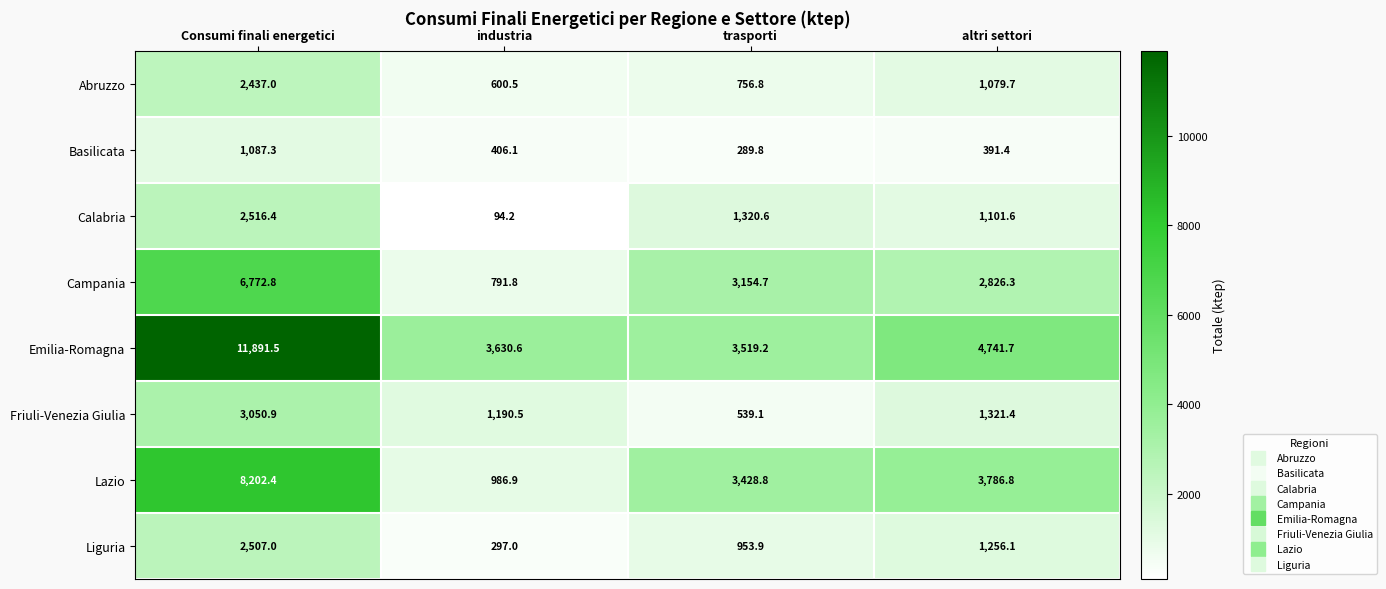

What is the total value across all series at Consumi finali energetici?

38465.3